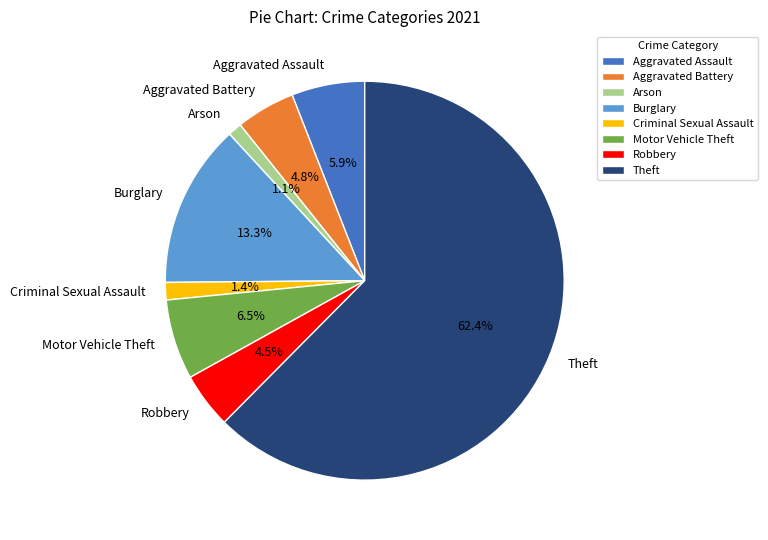

Which category accounts for the majority?

Theft